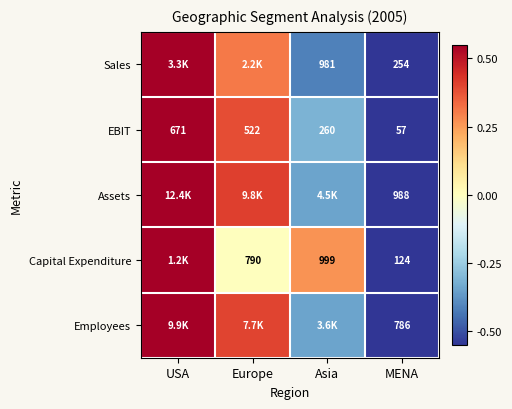

True or false: Sales has a value of -0.2 at Asia.

False